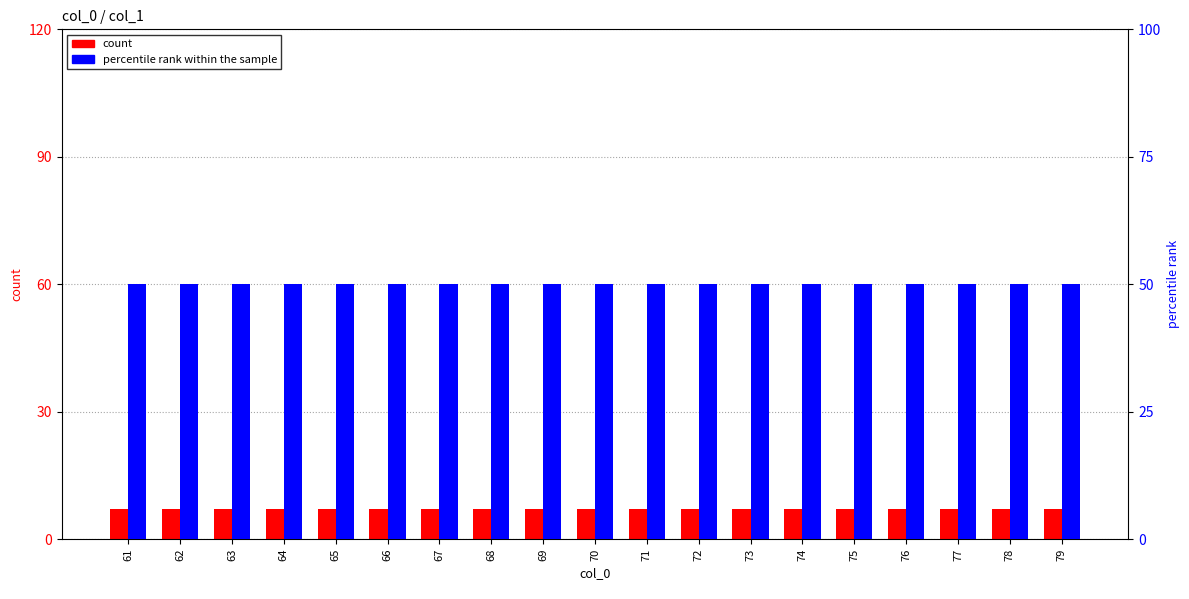

What is the spread (max minus min) of values at 61?

43